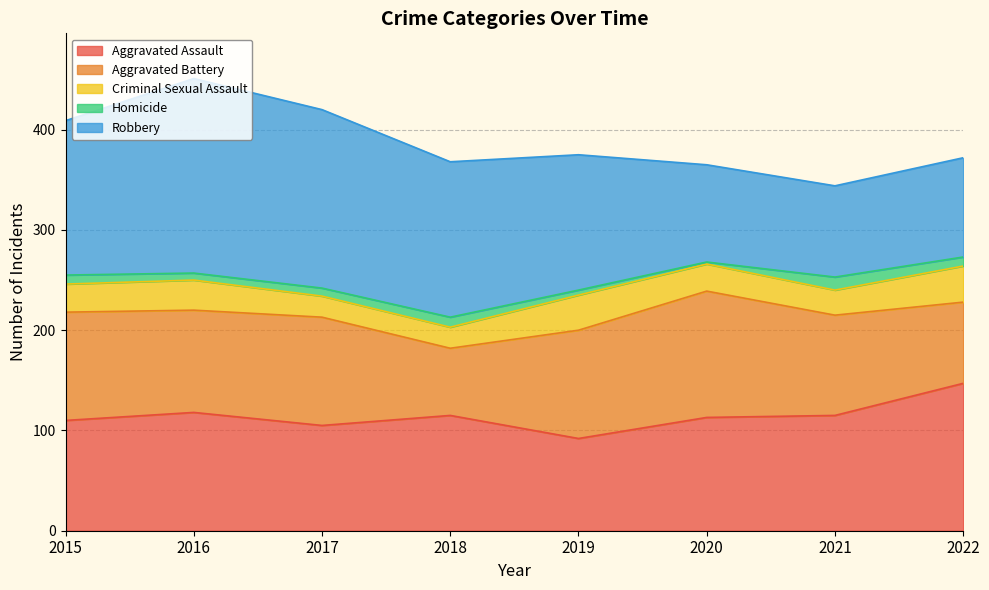

What is the total value across all series at 2018?

368